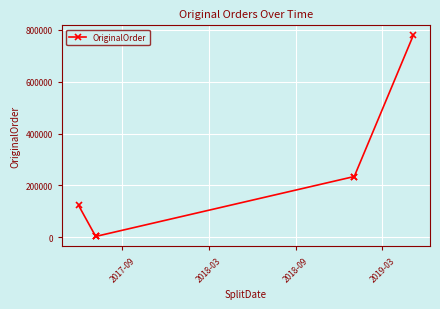

Is this an area chart (filled region under the line)?

No